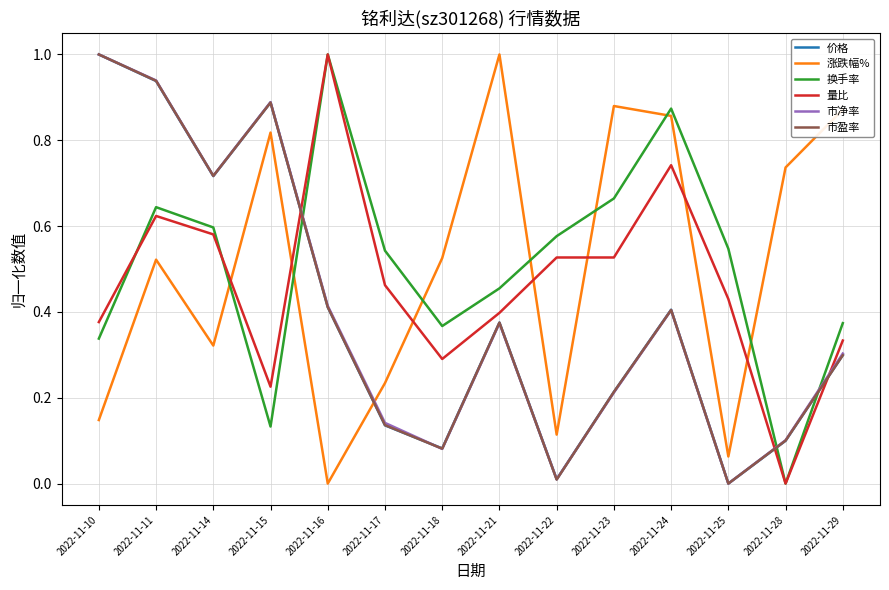

What is the sum of the 涨跌幅% values at 2022-11-17 and 2022-11-28?

1.0